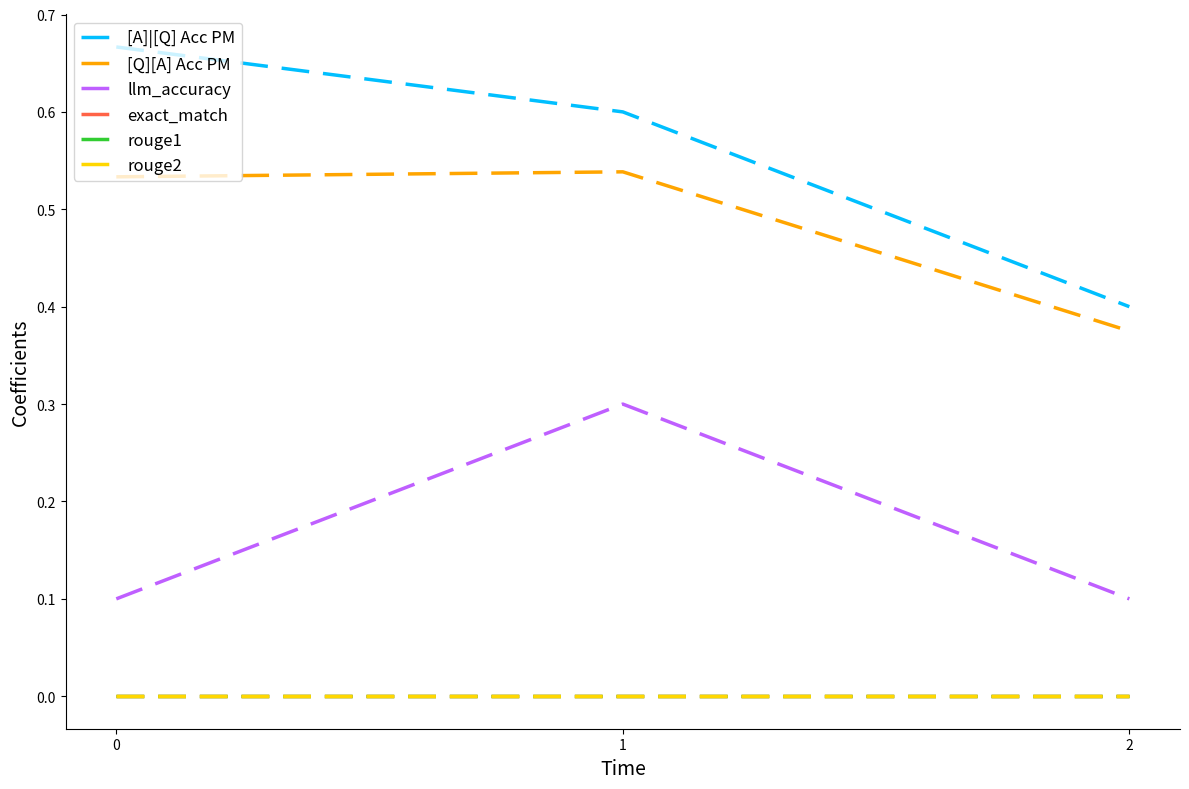

Does the chart have visible grid lines?

No